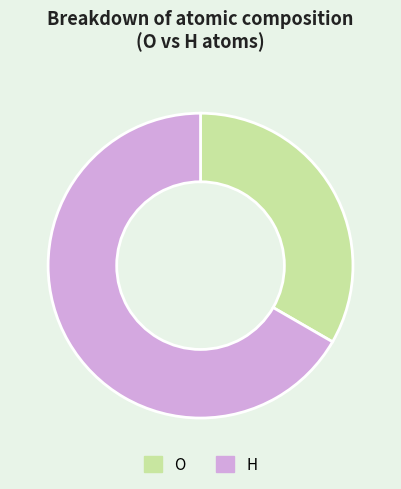

Is there any slice that represents more than half of the pie?

Yes